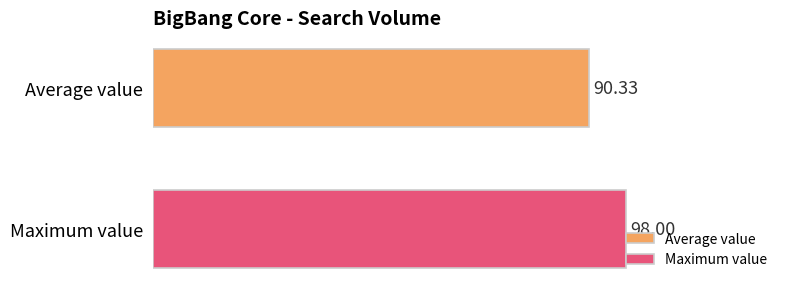

Count the number of data series in this chart.

2